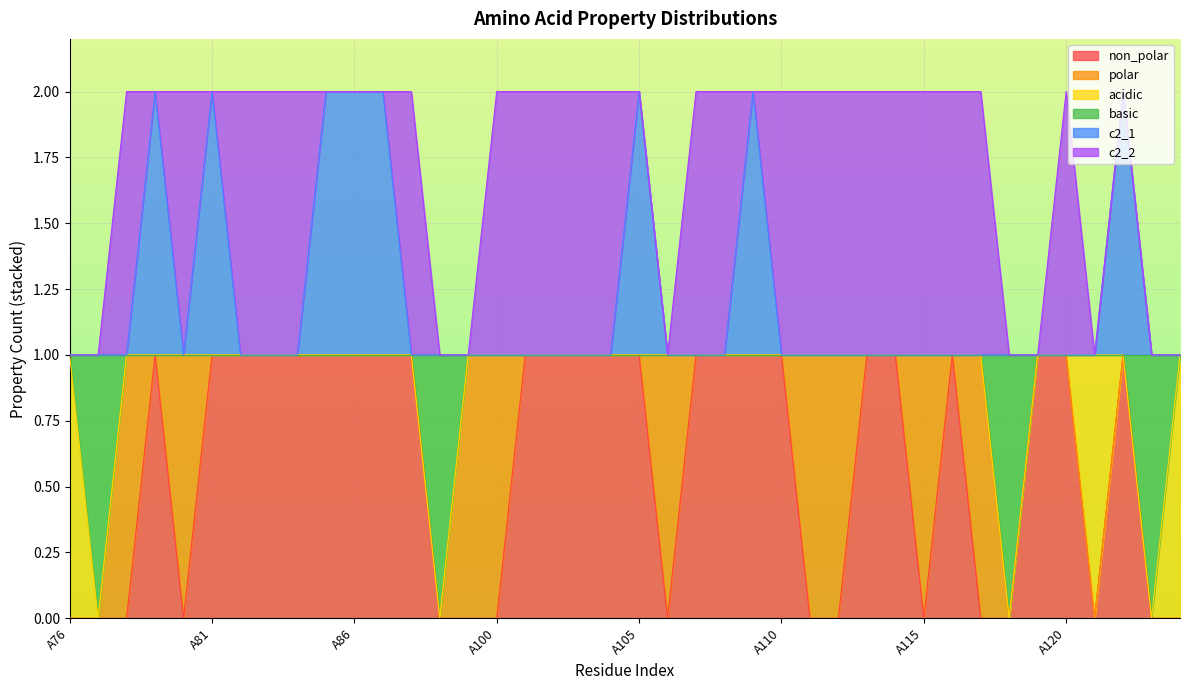

True or false: non_polar has more than 1 points higher than both neighbors.

True